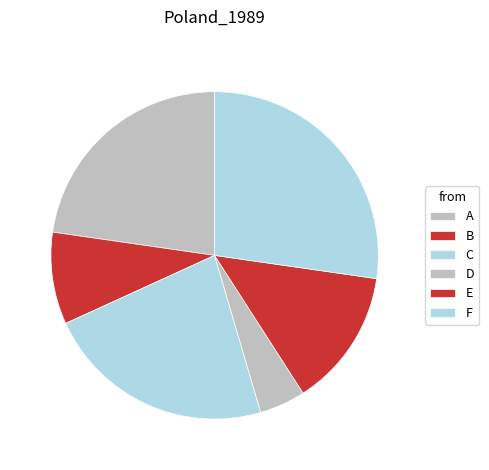

Is it true that F is 27% of the pie?

True